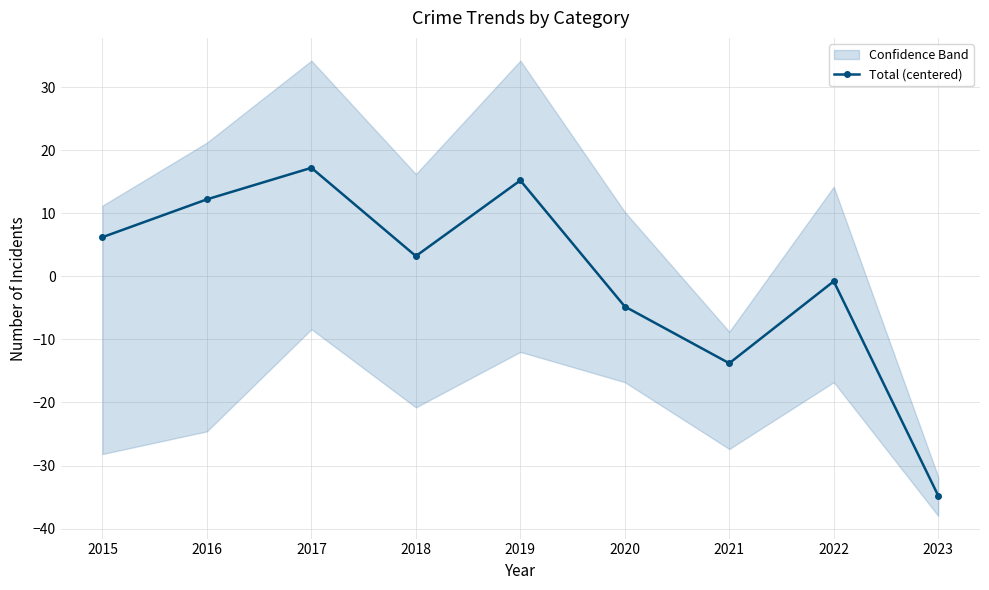

What is the greatest value displayed?

17.2